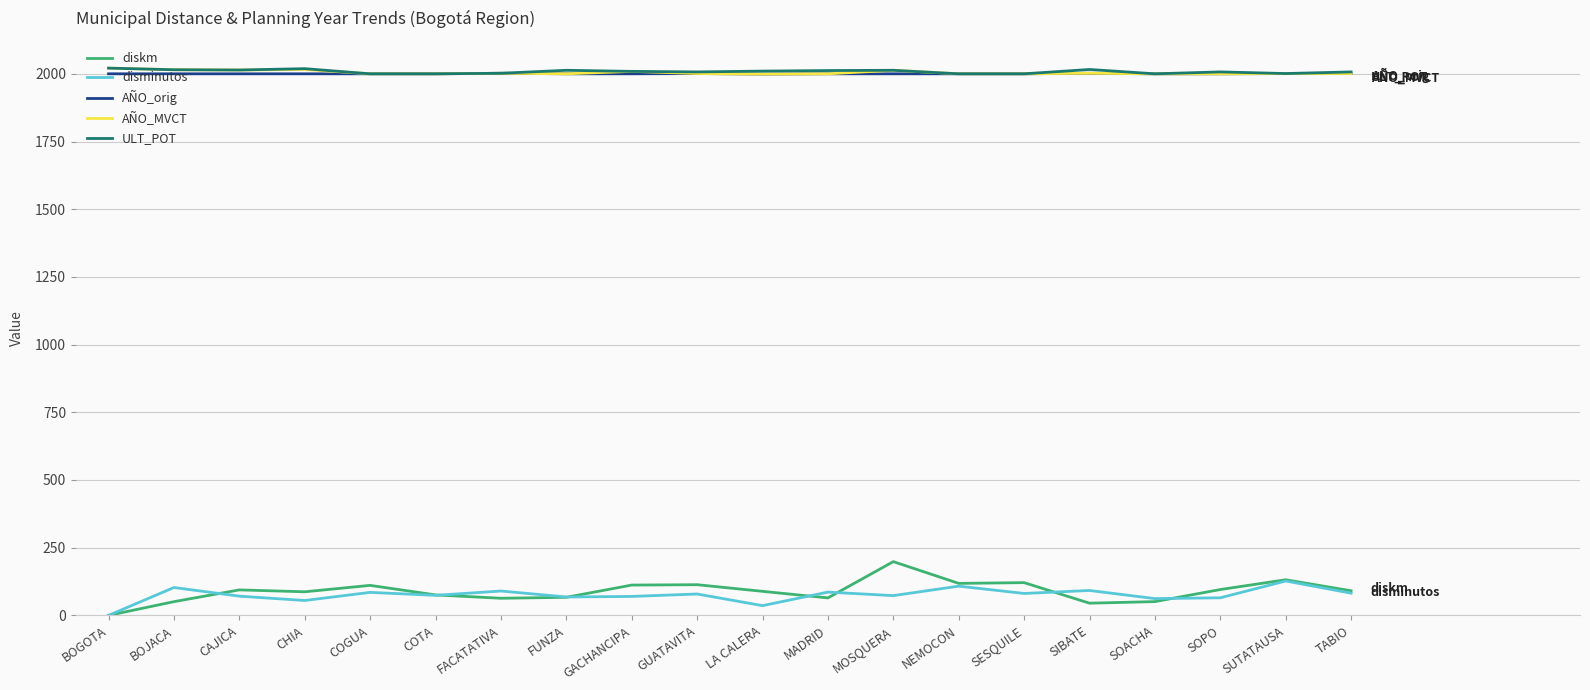

Is the value of AÑO_orig at NEMOCON greater than the value of diskm at BOGOTA?

Yes